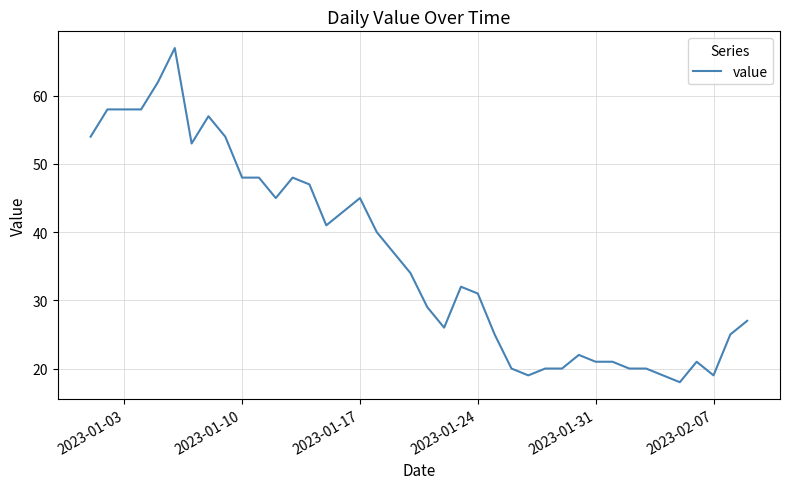

What is the maximum value shown in the chart?

67